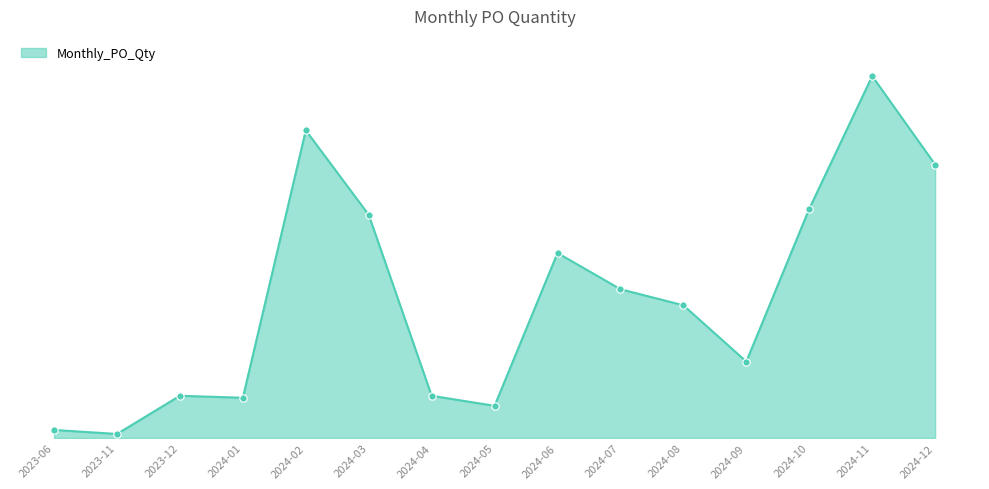

What is the change in value from 2024-03 to 2024-04?

-900